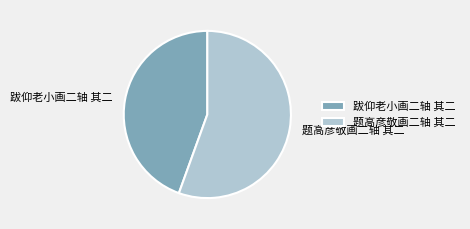

Approximately how many times larger is the value at 题高彦敬画二轴 其二 compared to 跋仰老小画二轴 其二?

1.2